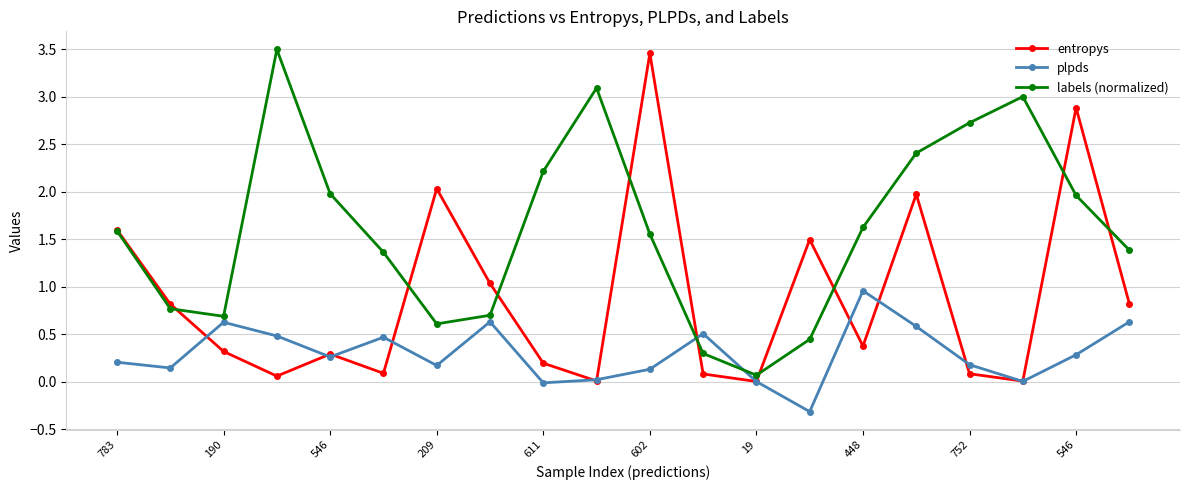

What is the greatest value displayed?

3.5